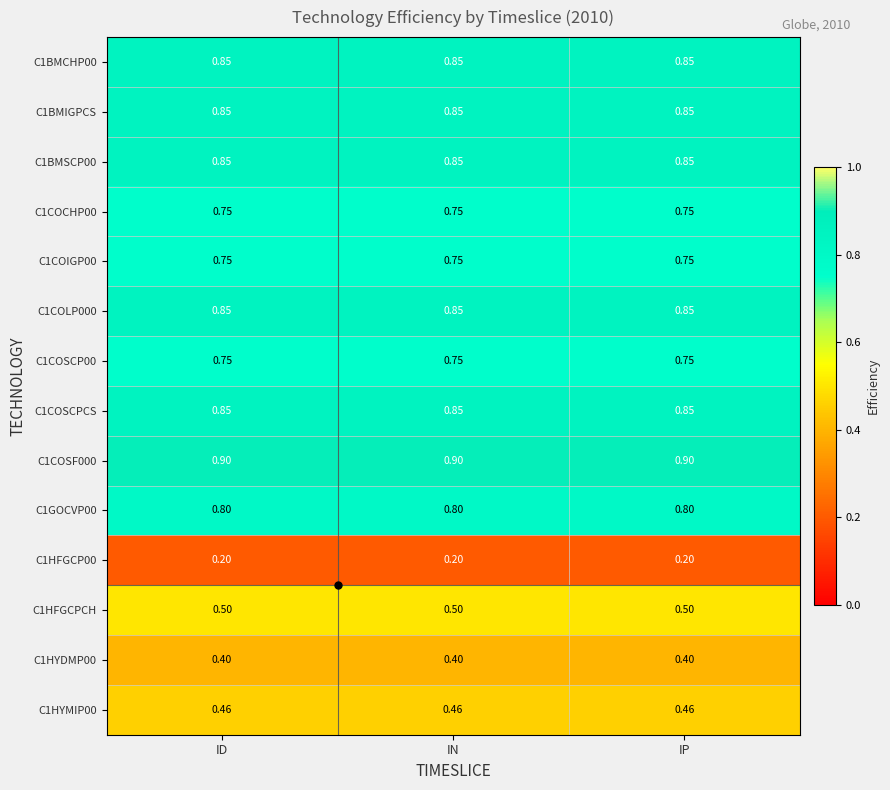

Is the value of C1COSF000 at IP greater than the value of C1HYDMP00 at ID?

Yes